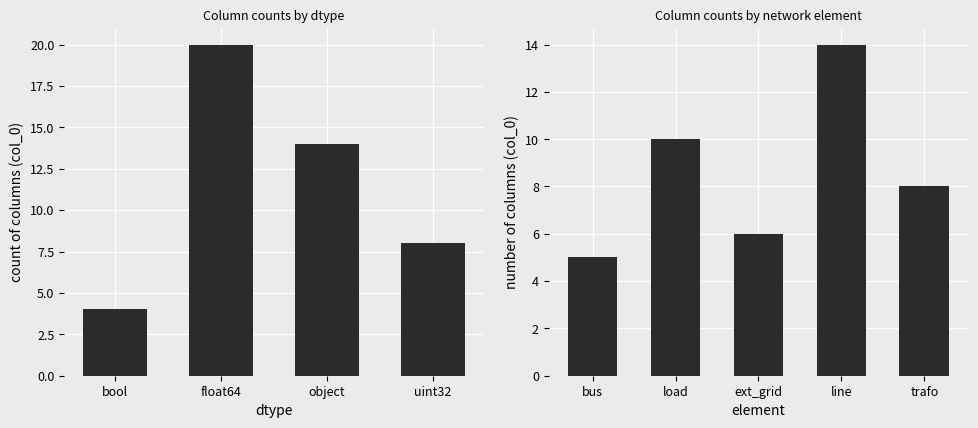

What is the value of the 7th bar from the left?

6